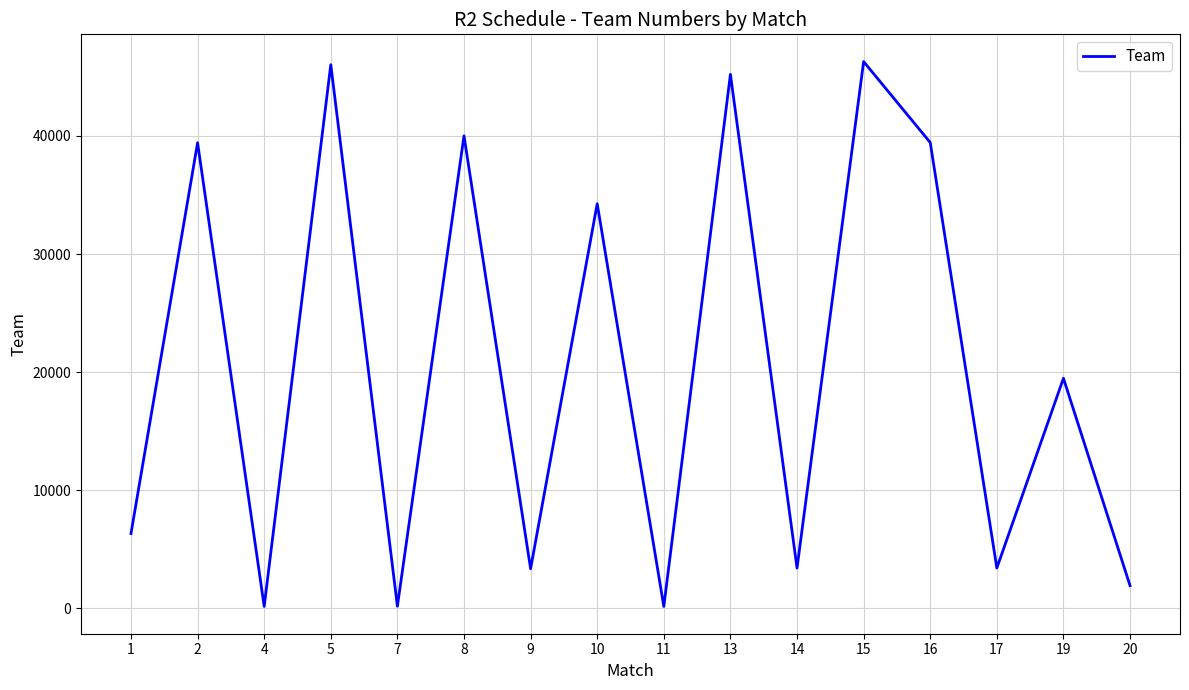

Between 1 and 20, which is larger?

1